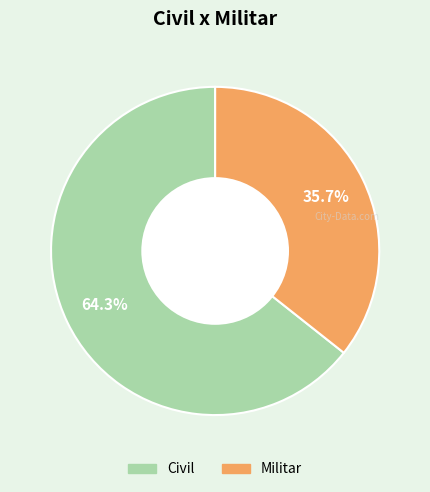

To the nearest percent, what is the average slice percentage?

50%